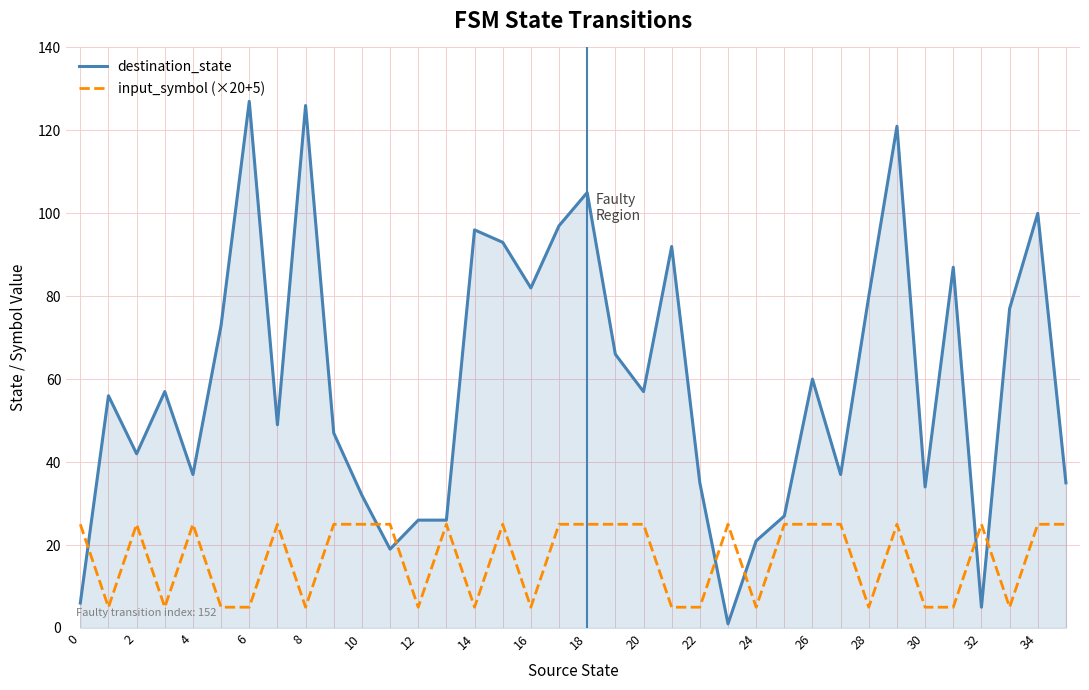

What is the maximum value shown in the chart?

127